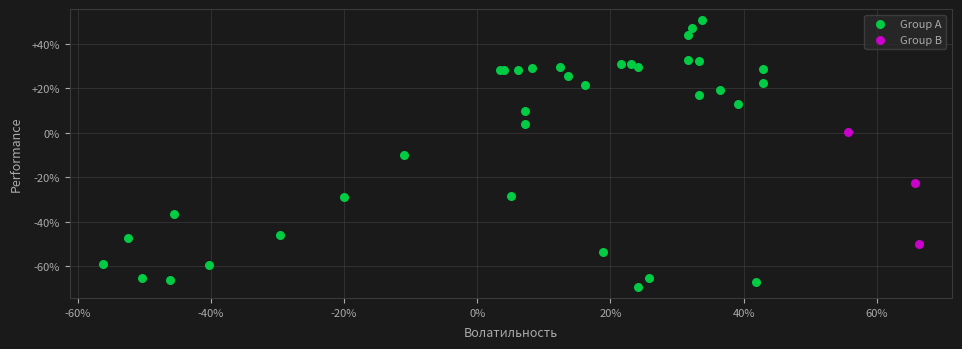

Which series has the widest spread of Y values?

Group A